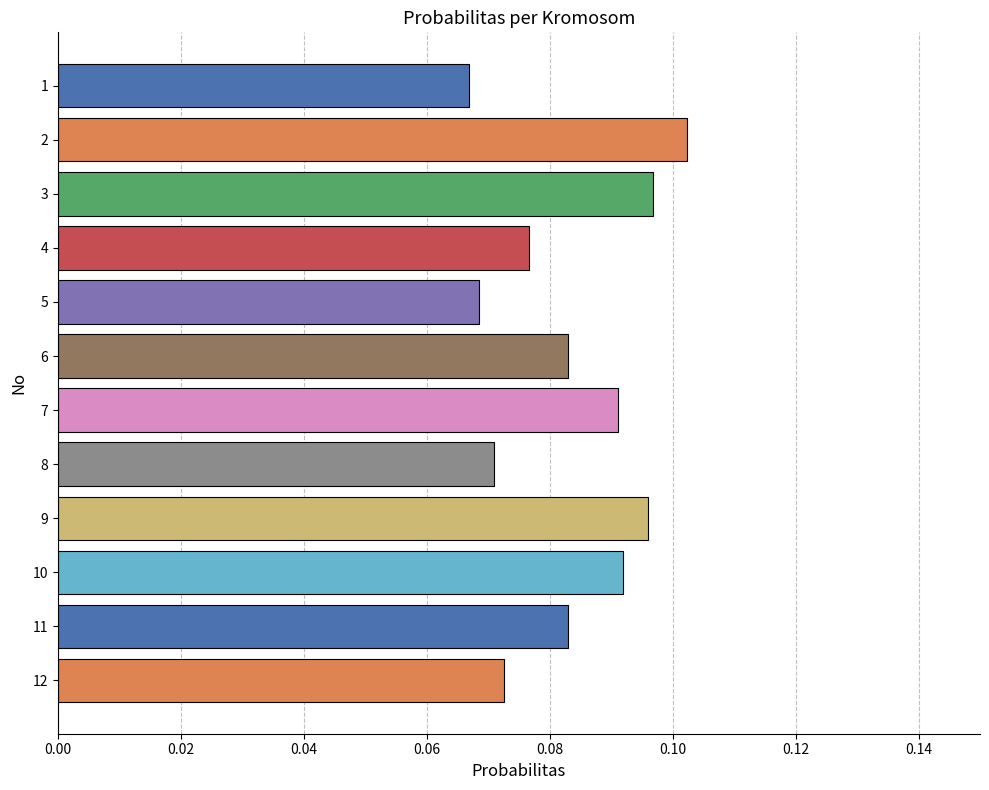

Count the values in the range 0 to 1.

12